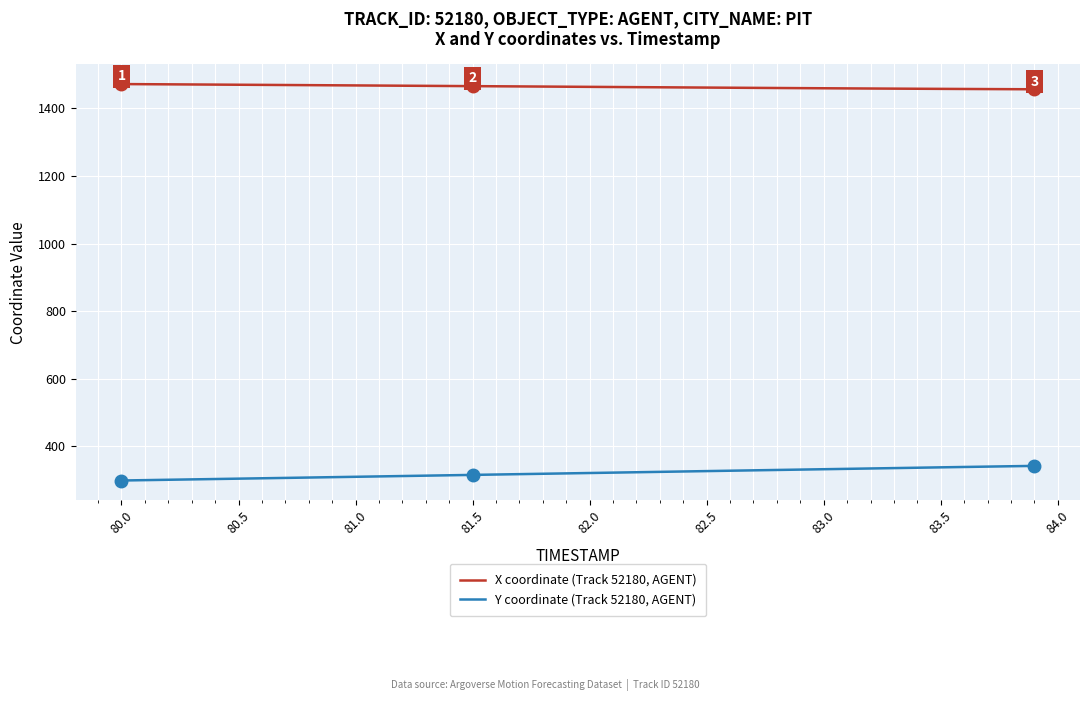

What is the smallest value displayed?

298.0